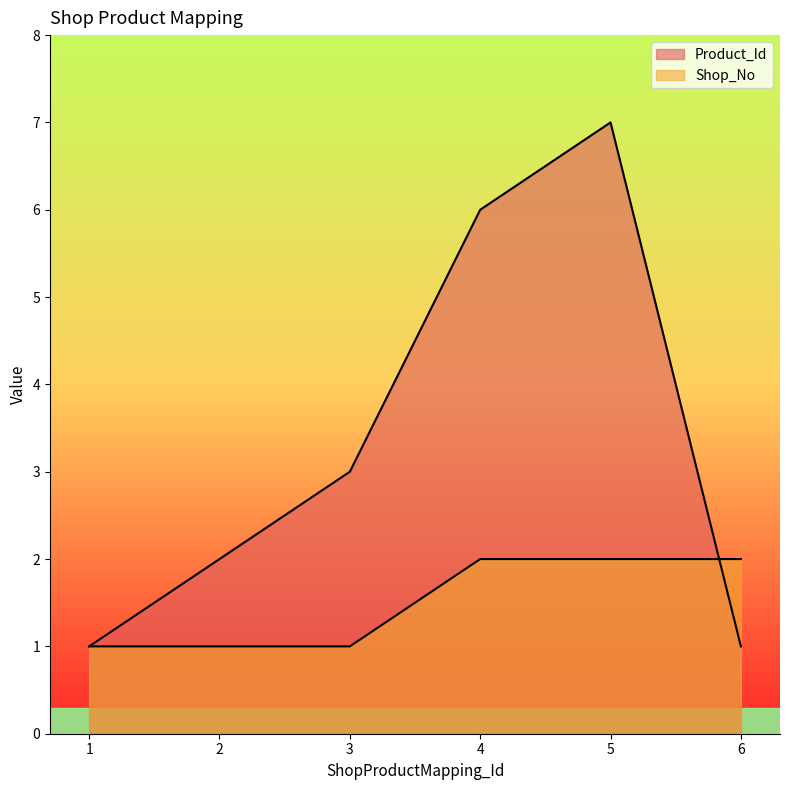

What is the average value of the Shop_No series?

2